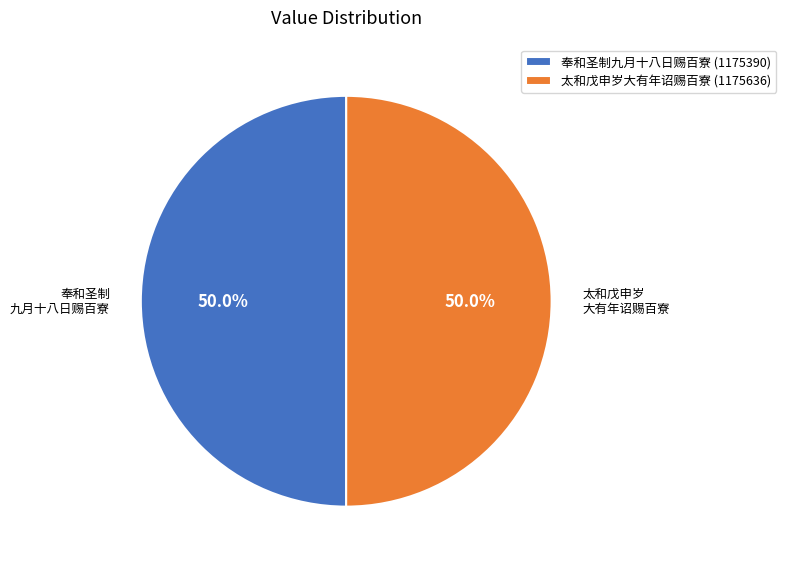

To the nearest percent, what is the average slice percentage?

50%